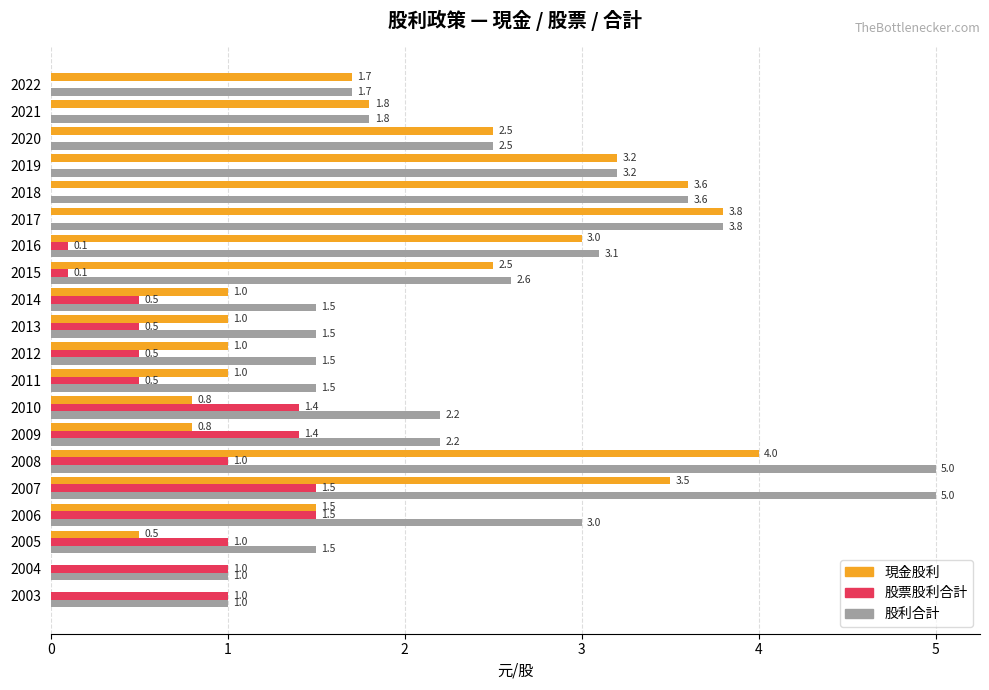

How many categories are shown in the chart?

20